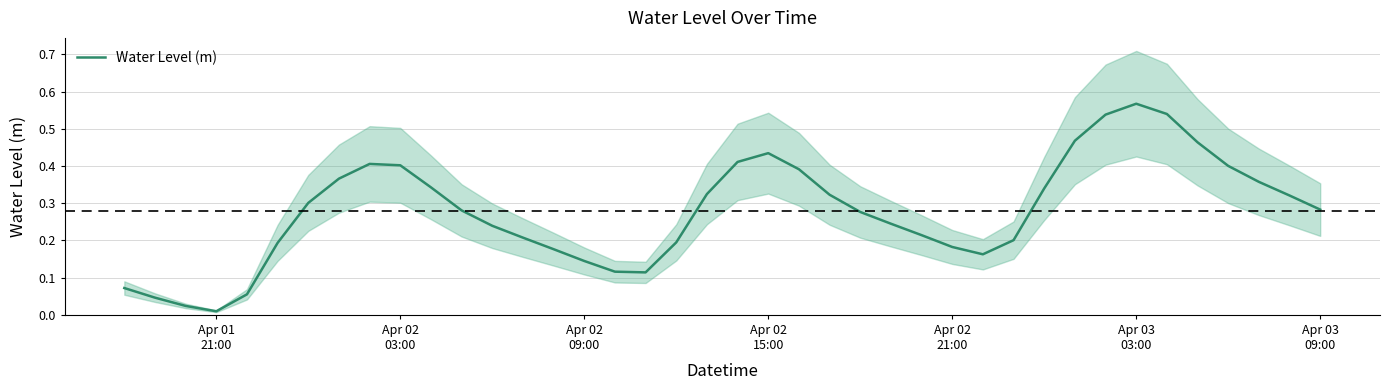

Reading left to right, what are all the values shown in this chart?

0.1	0.0	0.0	0.0	0.1	0.2	0.3	0.4	0.4	0.4	0.3	0.3	0.2	0.2	0.2	0.1	0.1	0.1	0.2	0.3	0.4	0.4	0.4	0.3	0.3	0.2	0.2	0.2	0.2	0.2	0.3	0.5	0.5	0.6	0.5	0.5	0.4	0.4	0.3	0.3